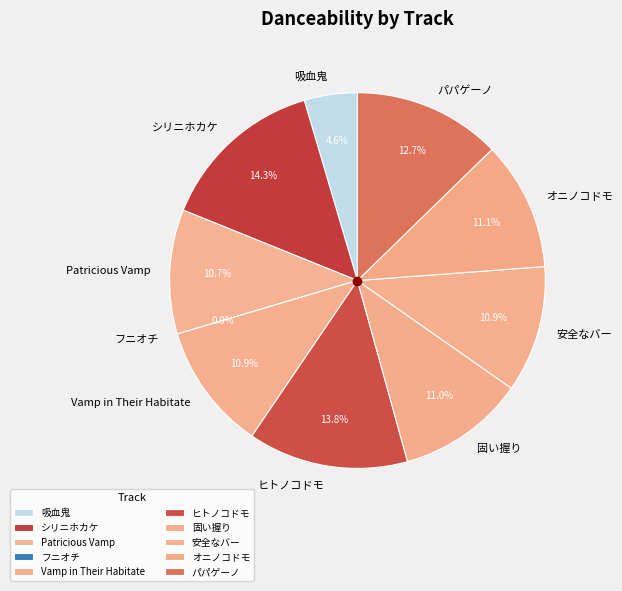

Is it true that Vamp in Their Habitate is 4% of the pie?

False